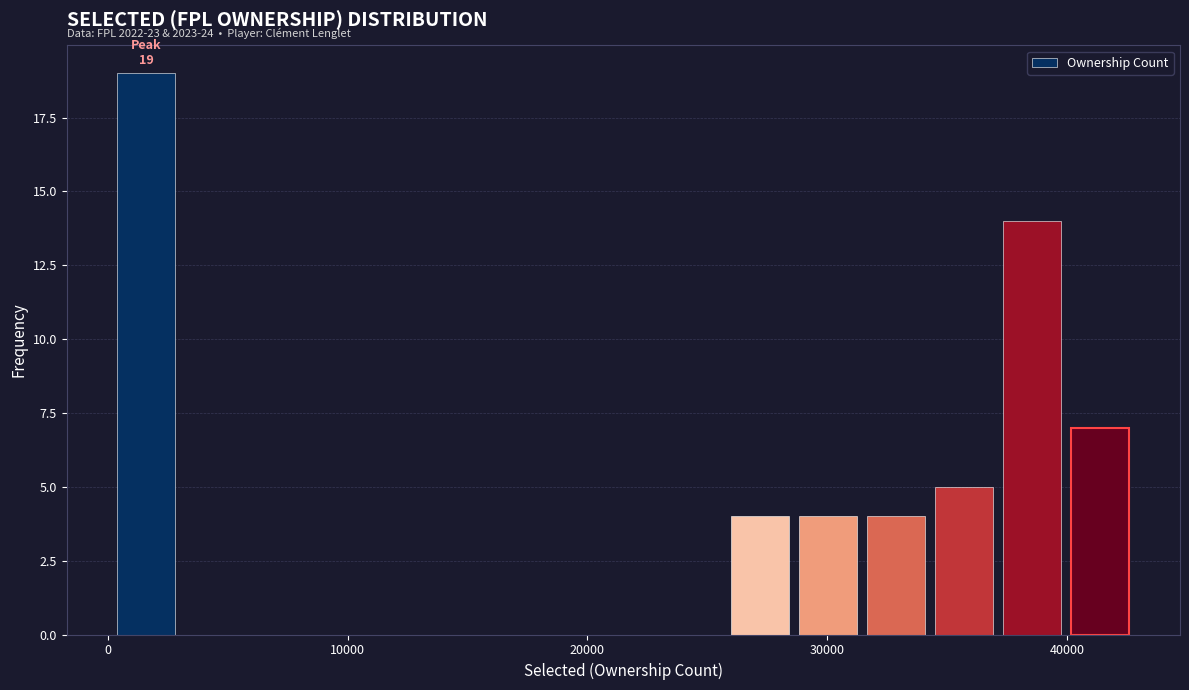

Around what value on the x-axis is the tallest bar? Give the approximate position of its centre, as read against the axis.

2000